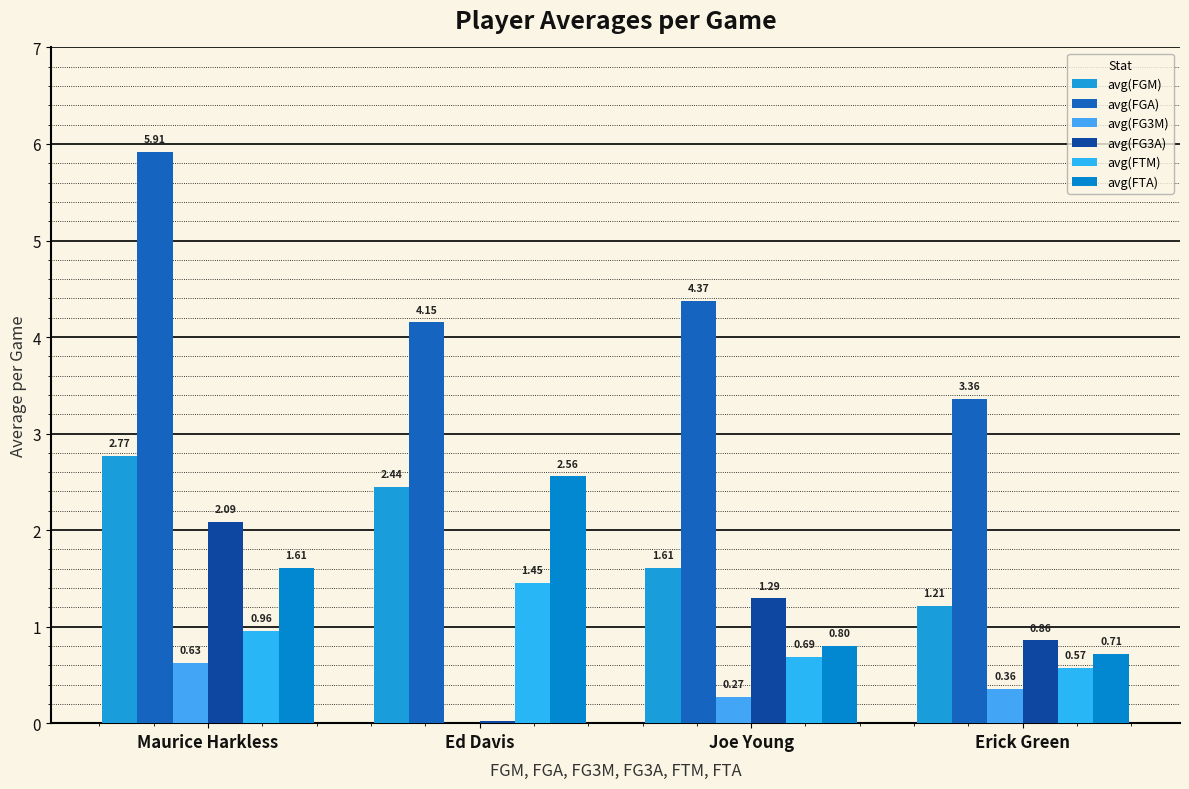

What is the approximate value of avg(FG3A) at Maurice Harkless?

2.1